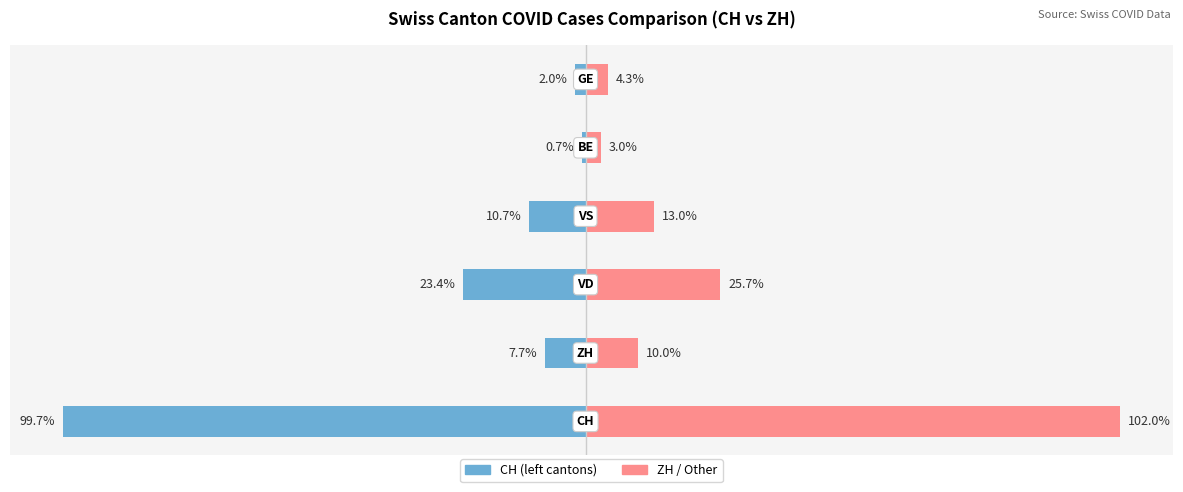

Which series changed the most between 1 and 3?

ZH (right)